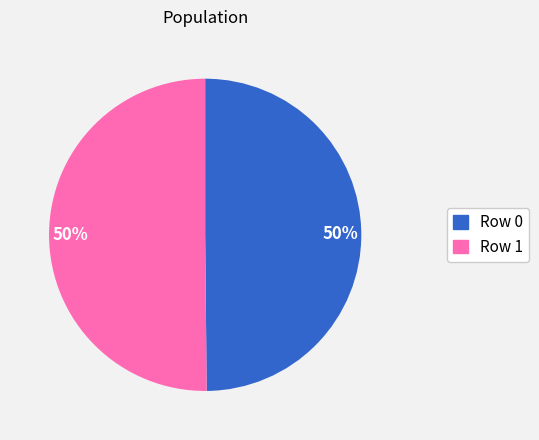

How many segments does this pie chart have?

2